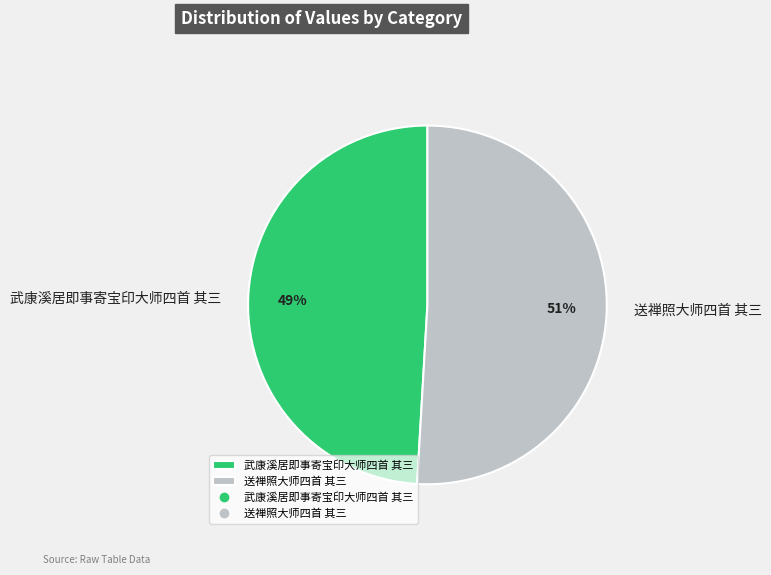

True or false: 武康溪居即事寄宝印大师四首 其三 accounts for 49% of the total.

True